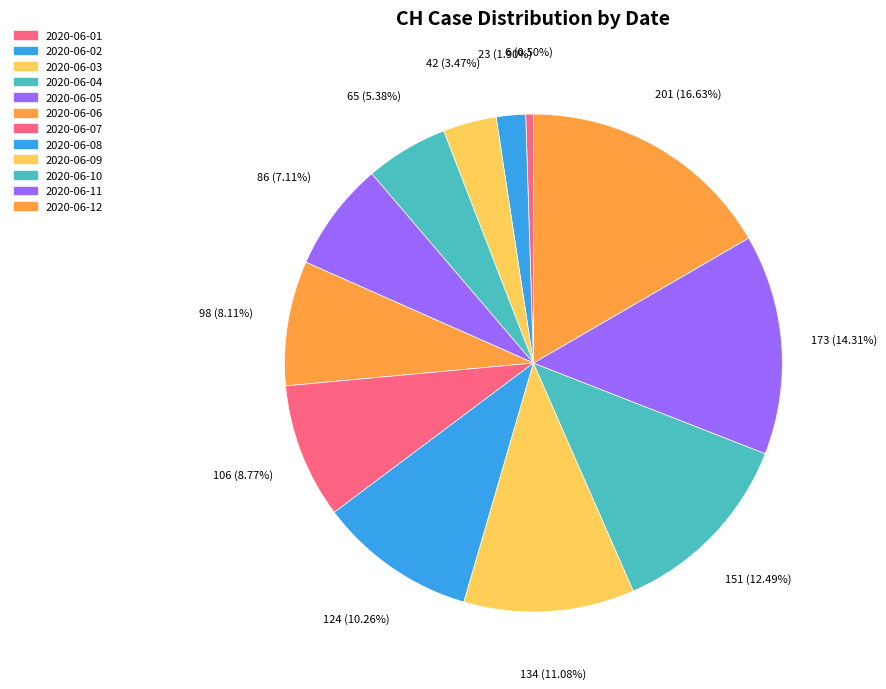

Is it true that 2020-06-05 is 1% of the pie?

False